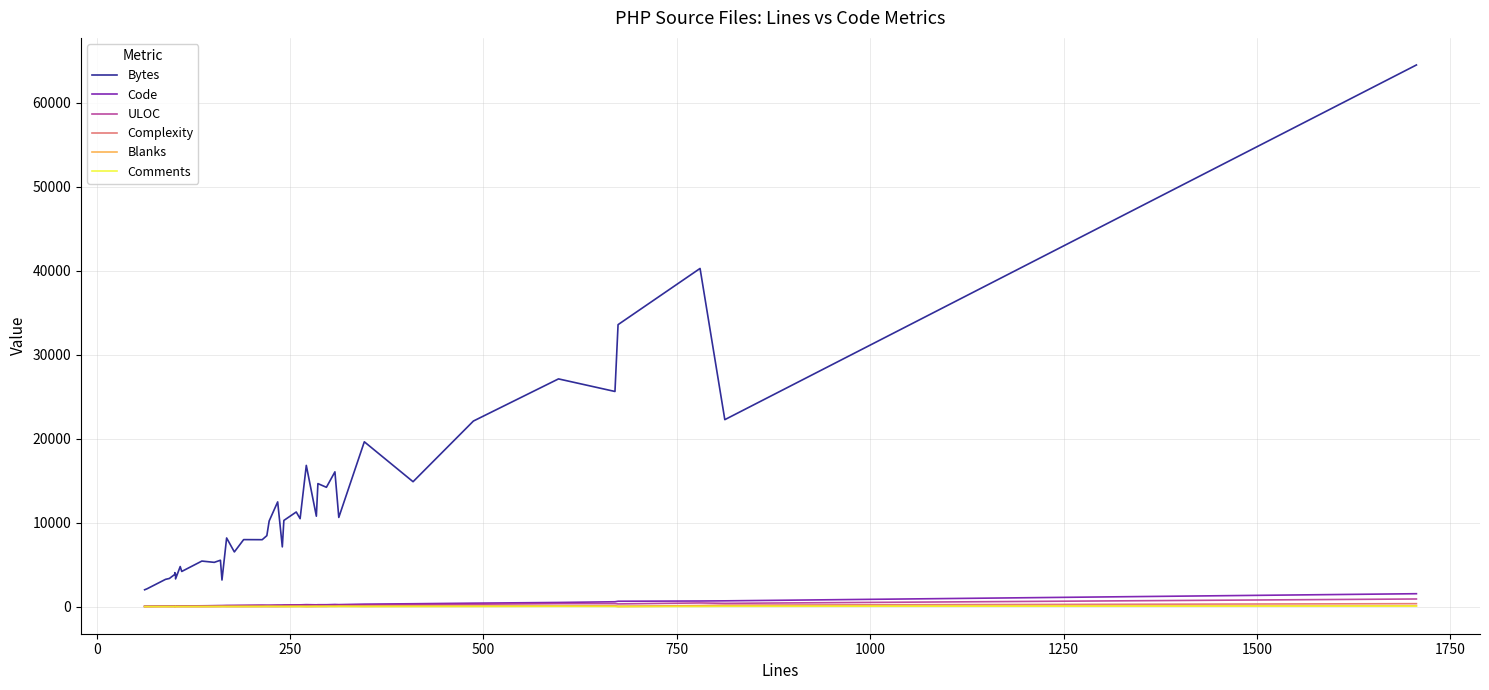

What are all the series names shown in the legend?

Bytes, Code, ULOC, Complexity, Blanks, Comments